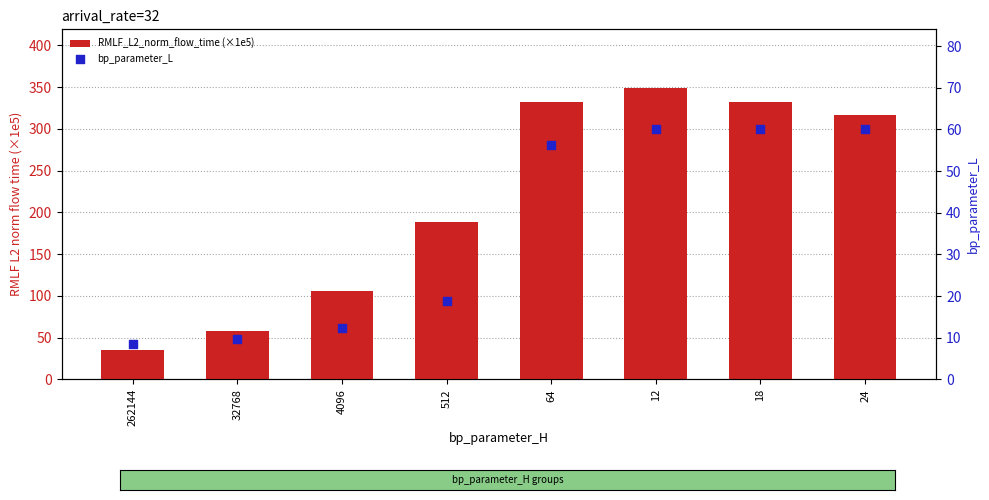

What are all the series names shown in the legend?

RMLF_L2_norm_flow_time (×1e5), bp_parameter_L